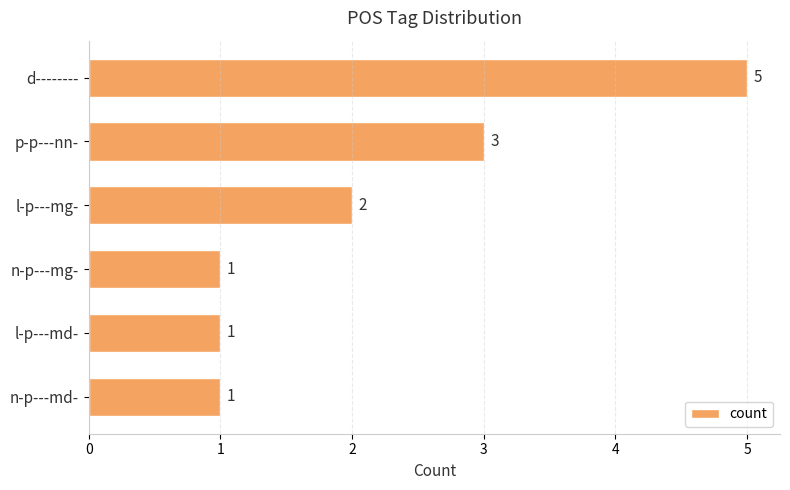

What is the greatest value displayed?

5